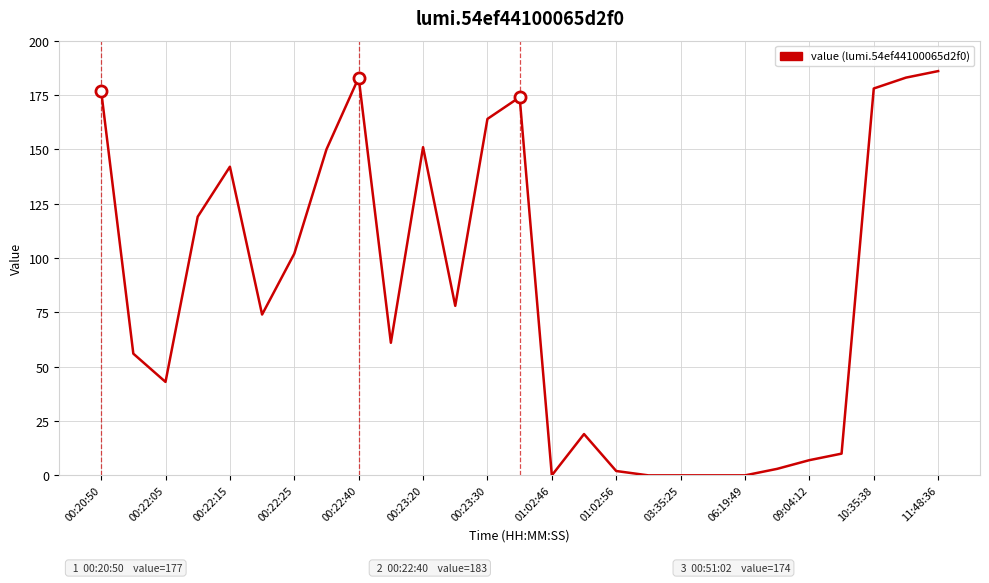

What is the greatest value displayed?

186